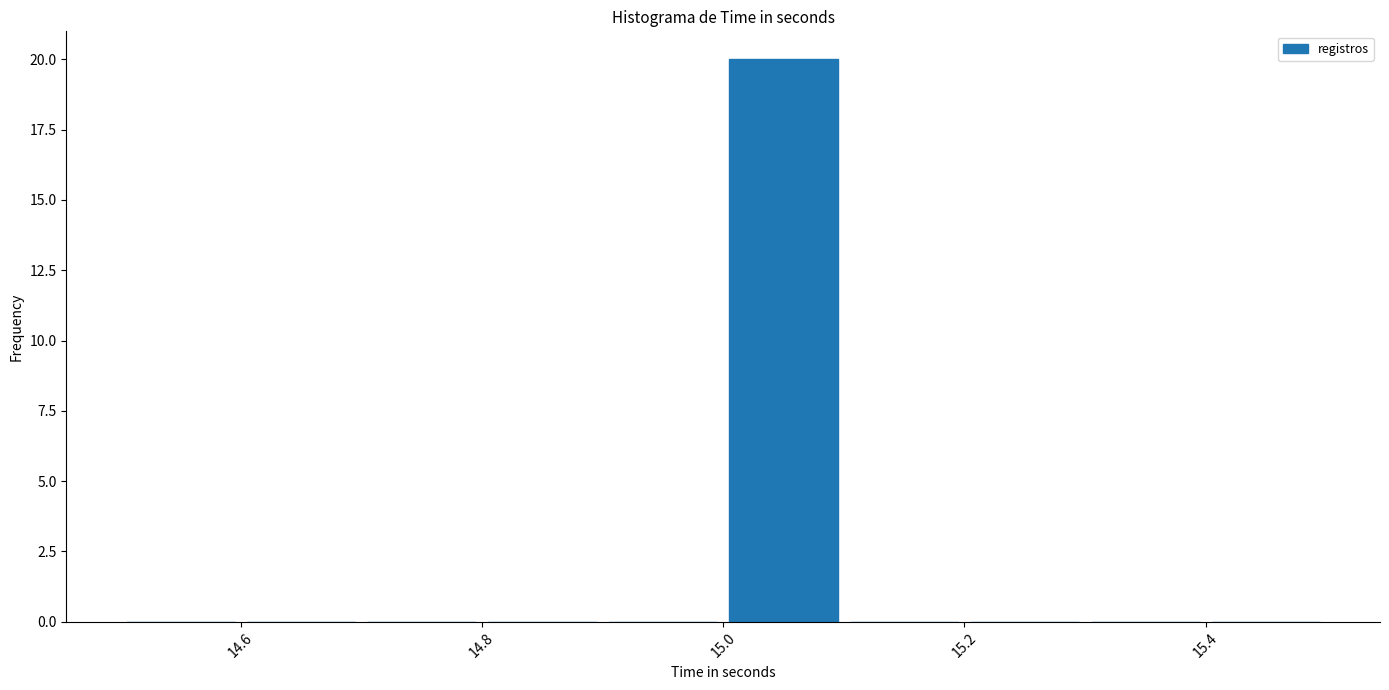

Reading left to right, list every bar in this chart as the range it spans on the x-axis followed by its height. The values are not printed on the chart, so give them approximately, as read against the axis.

14.5 to 14.6: 0
14.6 to 14.7: 0
14.7 to 14.8: 0
14.8 to 14.9: 0
14.9 to 15.0: 0
15.0 to 15.1: 20
15.1 to 15.2: 0
15.2 to 15.3: 0
15.3 to 15.4: 0
15.4 to 15.5: 0